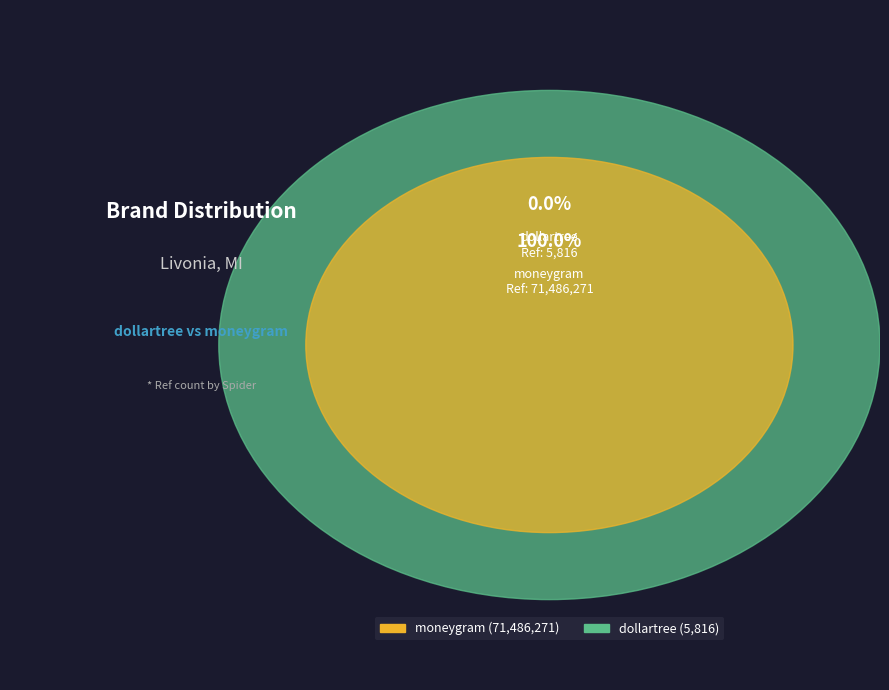

Combined, do dollartree and moneygram account for over 50%?

Yes